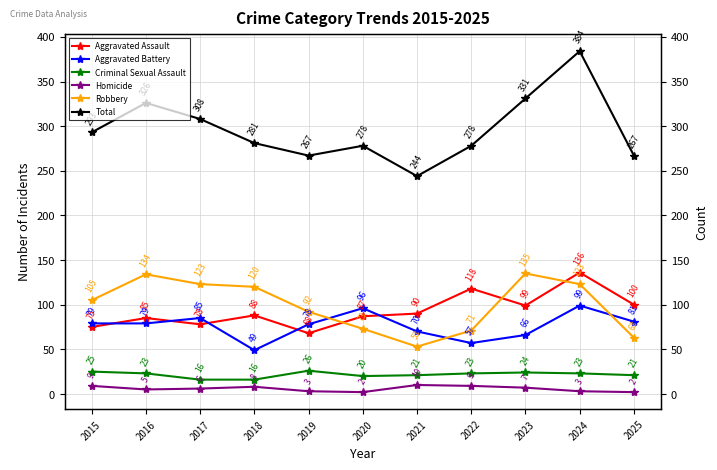

What is the highest value of the Robbery series?

135